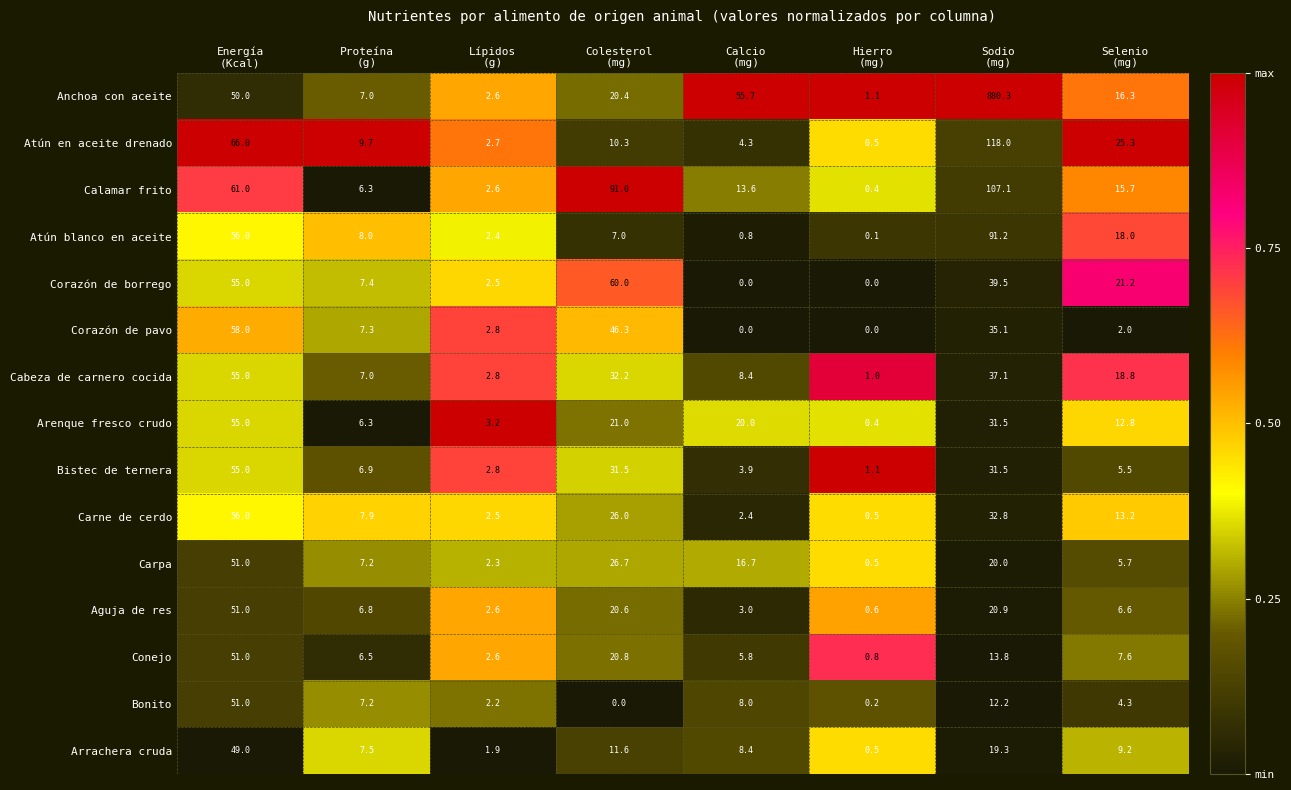

Between Proteína
(g) and Selenio
(mg), which series saw the biggest shift?

Atún en aceite drenado